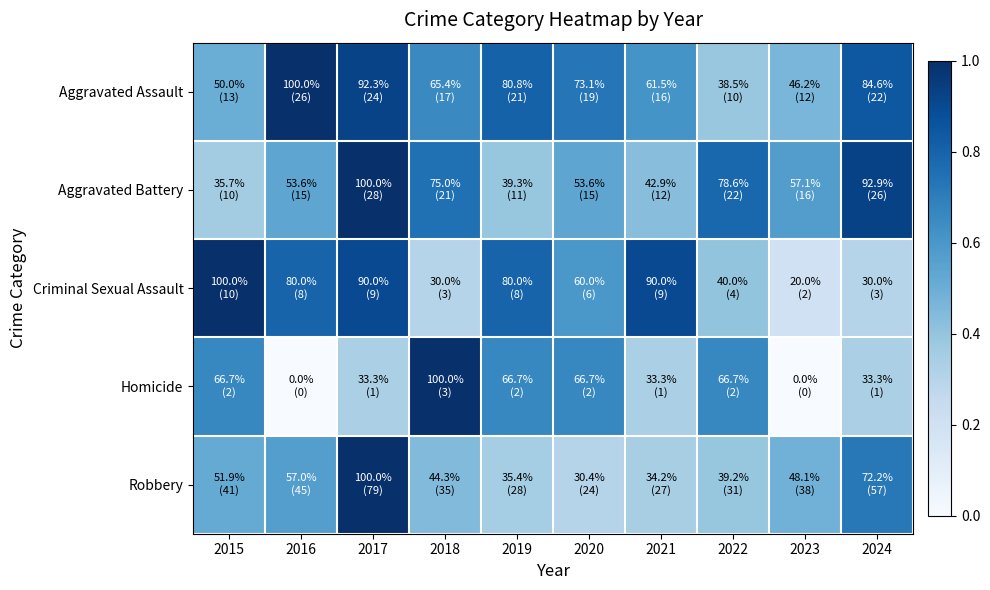

Reading right to left, list all the values displayed in this chart.

Aggravated Assault: 2024=0.8	2023=0.5	2022=0.4	2021=0.6	2020=0.7	2019=0.8	2018=0.7	2017=0.9	2016=1.0	2015=0.5
Aggravated Battery: 2024=0.9	2023=0.6	2022=0.8	2021=0.4	2020=0.5	2019=0.4	2018=0.8	2017=1.0	2016=0.5	2015=0.4
Criminal Sexual Assault: 2024=0.3	2023=0.2	2022=0.4	2021=0.9	2020=0.6	2019=0.8	2018=0.3	2017=0.9	2016=0.8	2015=1.0
Homicide: 2024=0.3	2023=0.0	2022=0.7	2021=0.3	2020=0.7	2019=0.7	2018=1.0	2017=0.3	2016=0.0	2015=0.7
Robbery: 2024=0.7	2023=0.5	2022=0.4	2021=0.3	2020=0.3	2019=0.4	2018=0.4	2017=1.0	2016=0.6	2015=0.5